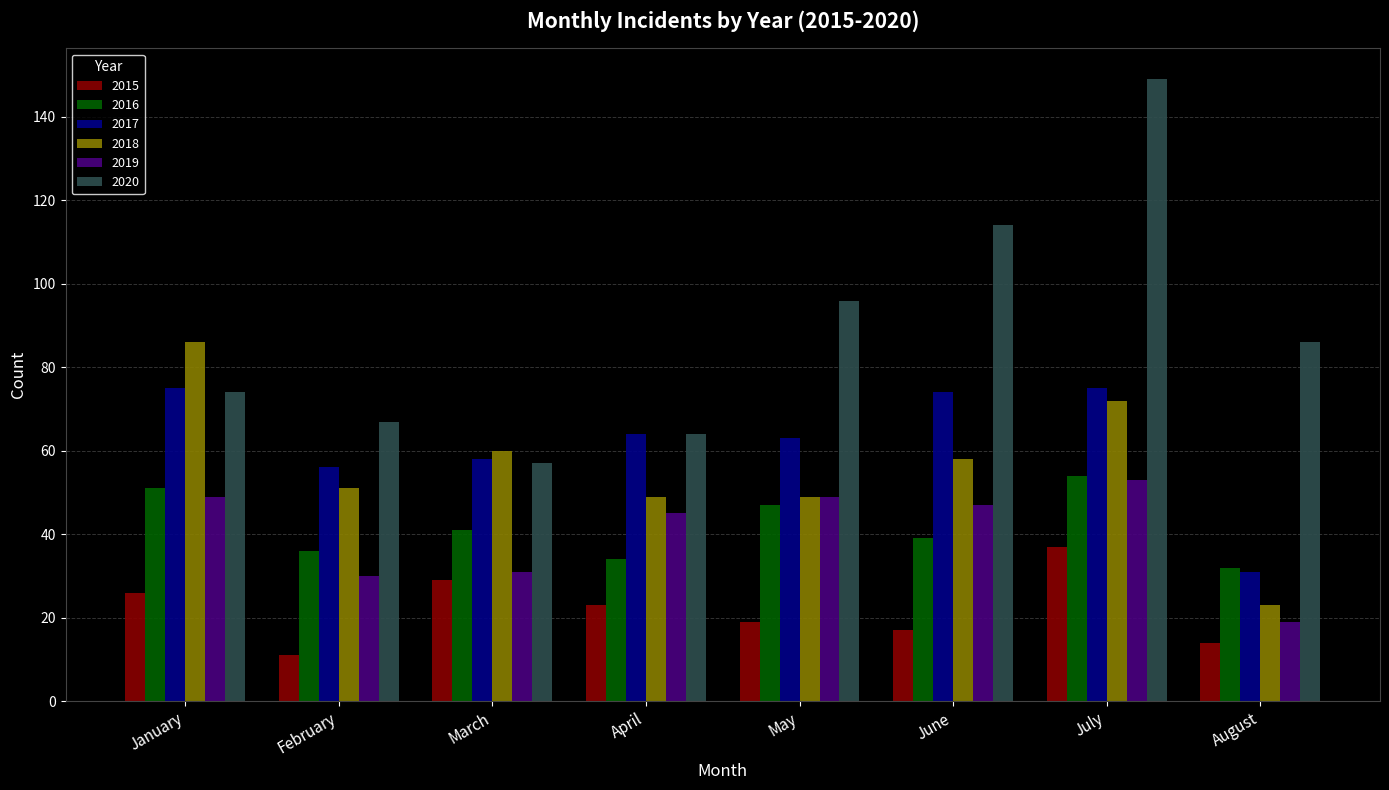

How many data points in 2019 are less than 47?

4